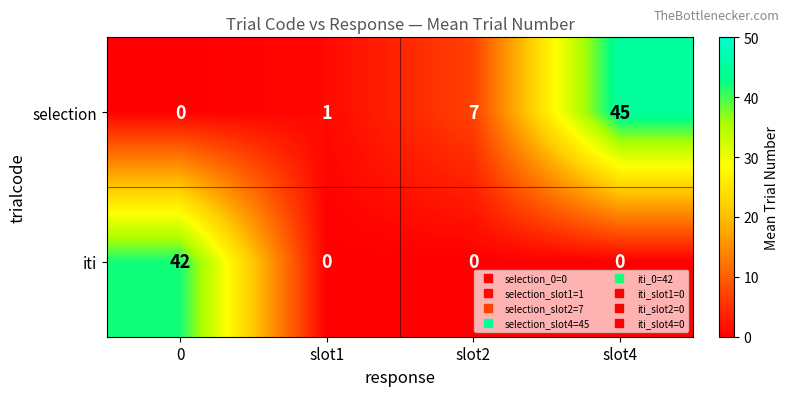

The value of iti at slot4 is 0. True or false?

True